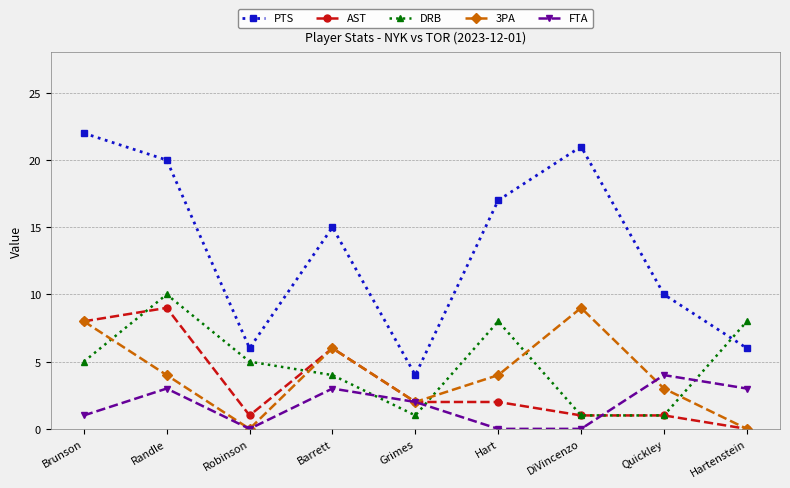

Which label corresponds to the largest value in the chart?

Brunson